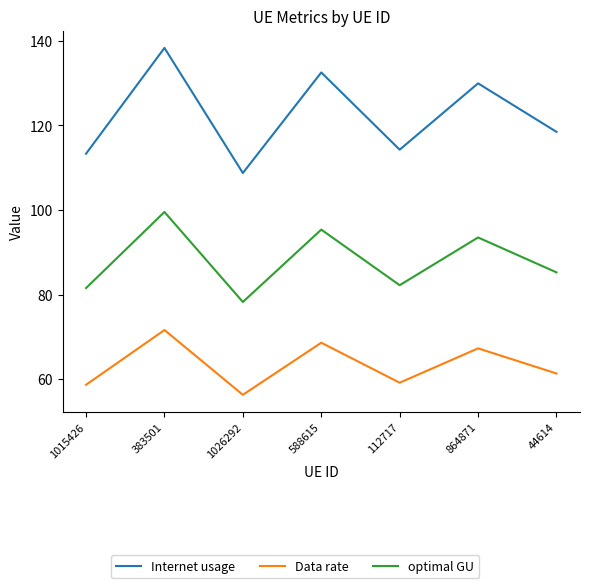

What is the maximum value shown in the chart?

138.3